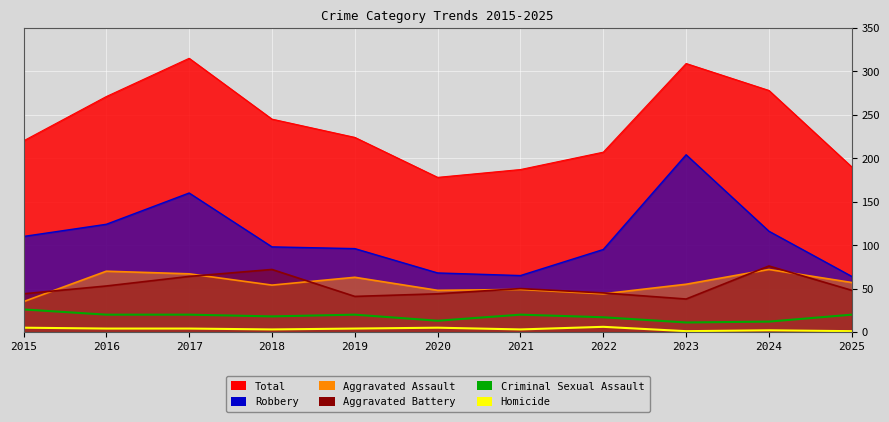

At which category does Homicide reach its first local peak?

2020